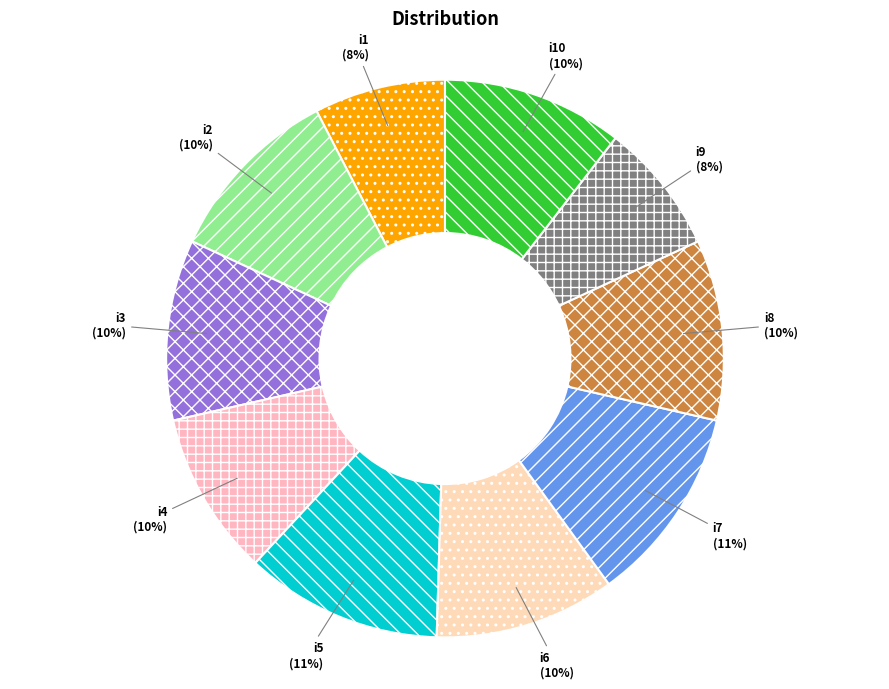

What percentage is the i4 slice, to the nearest percent?

10%